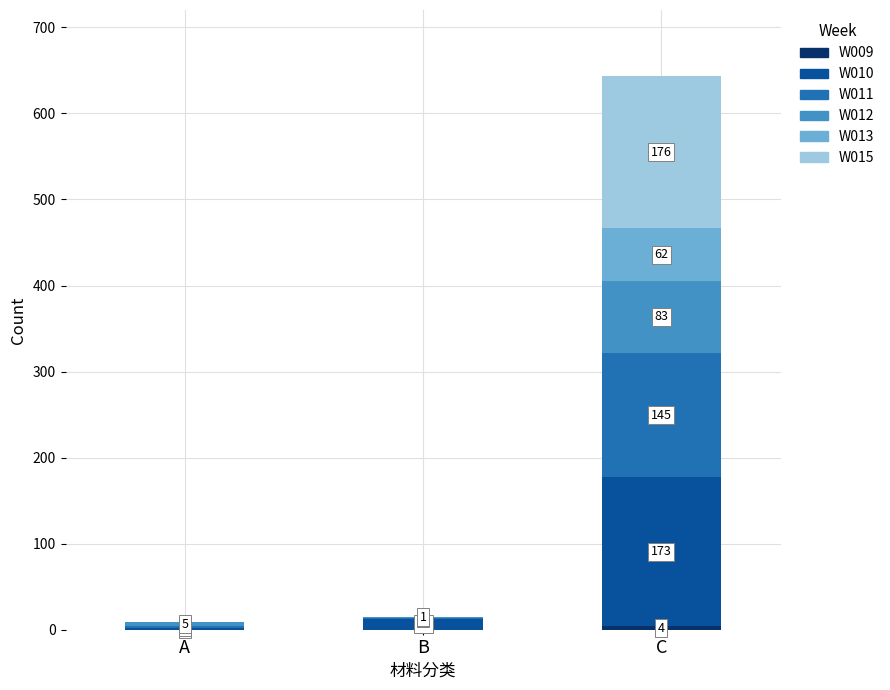

What is the total value across all series at C?

643